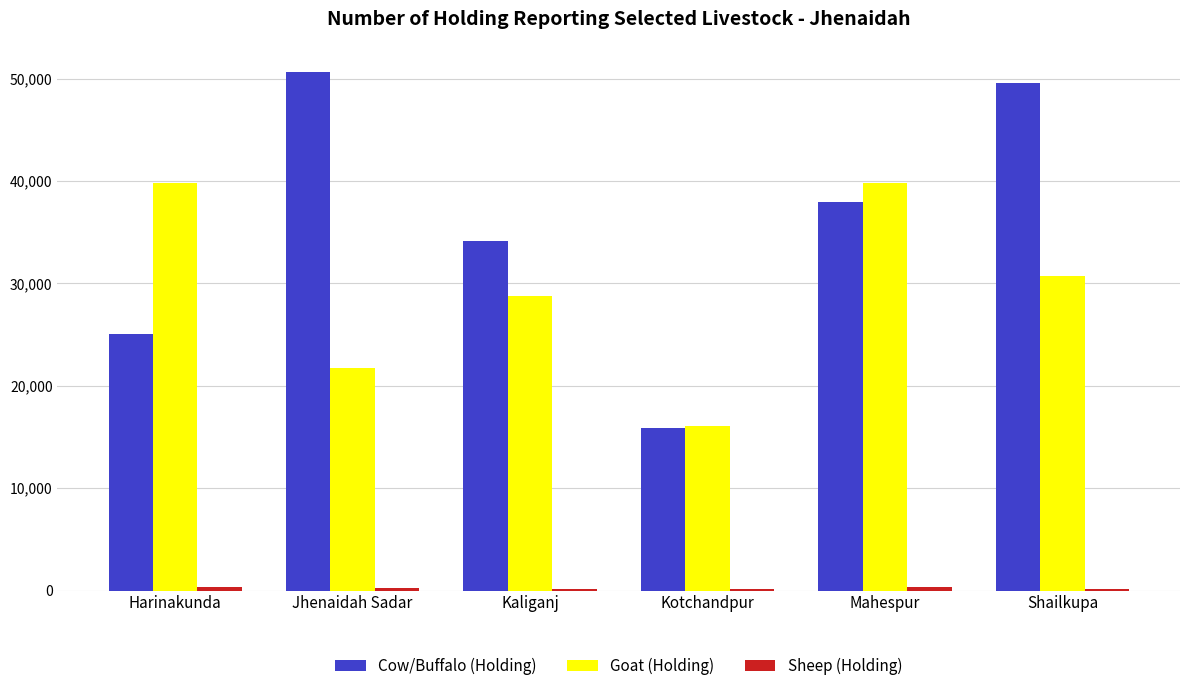

How many groups of bars are there?

6